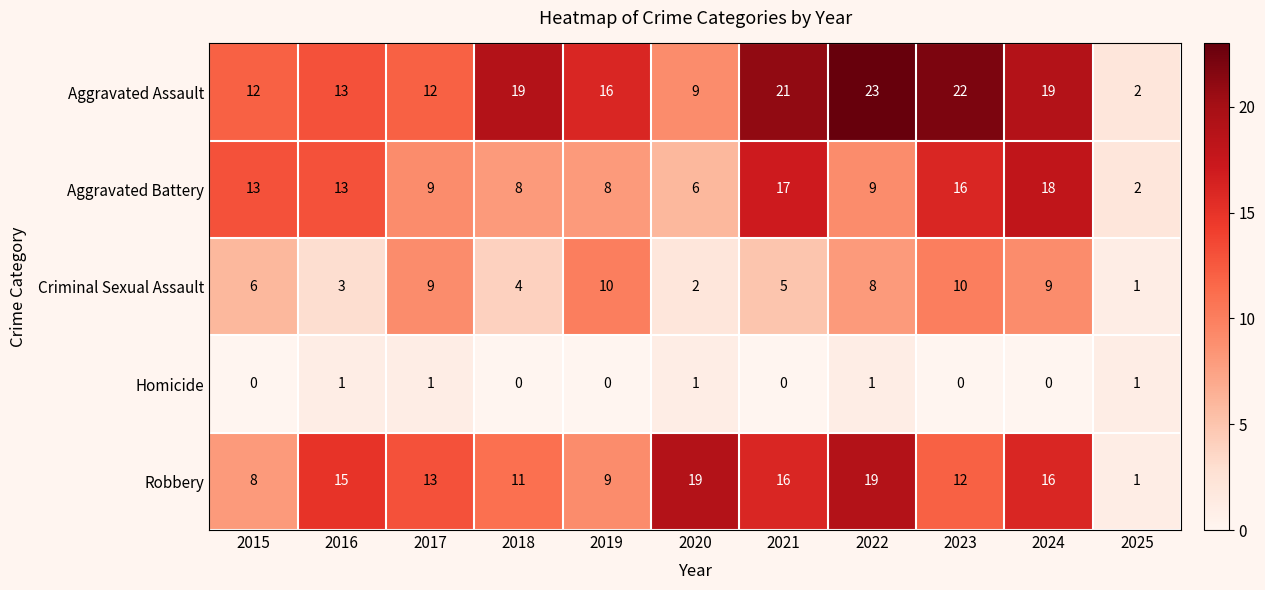

At how many categories does at least one series exceed 4?

10